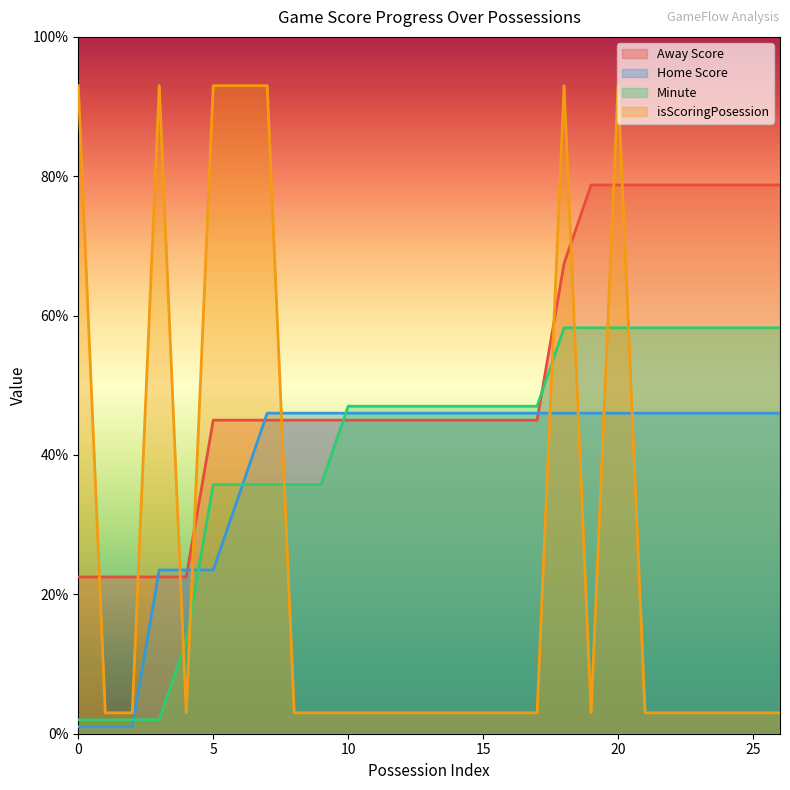

Does the chart have visible grid lines?

No